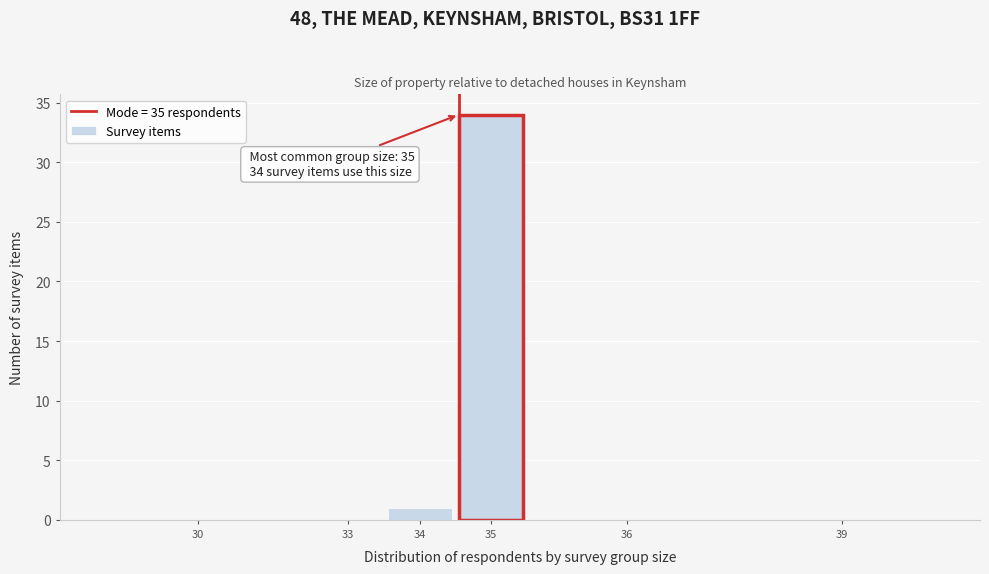

Reading left to right, what are all the values shown in this chart?

30=0	33=0	34=1	35=34	36=0	39=0